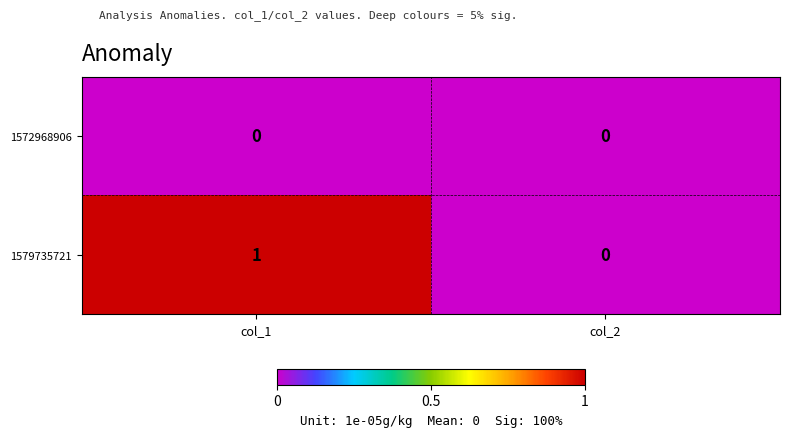

Rank the series at col_1 from highest to lowest value.

1579735721, 1572968906